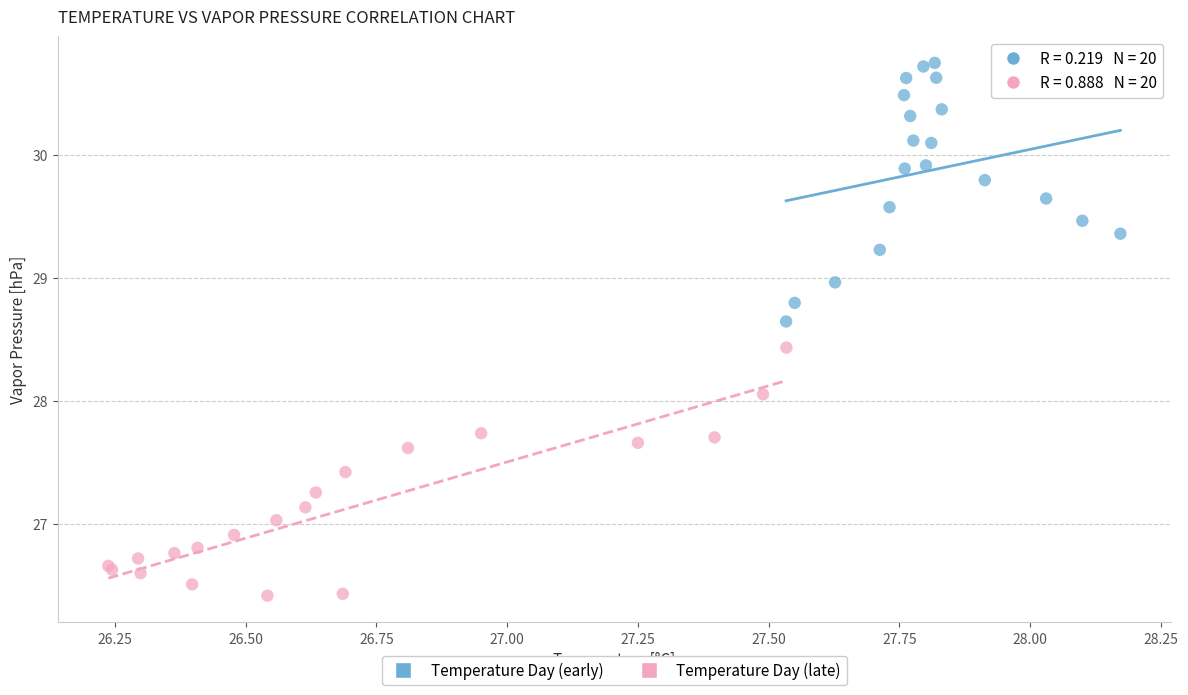

Which series reaches the maximum Y coordinate?

Temperature Day (early)